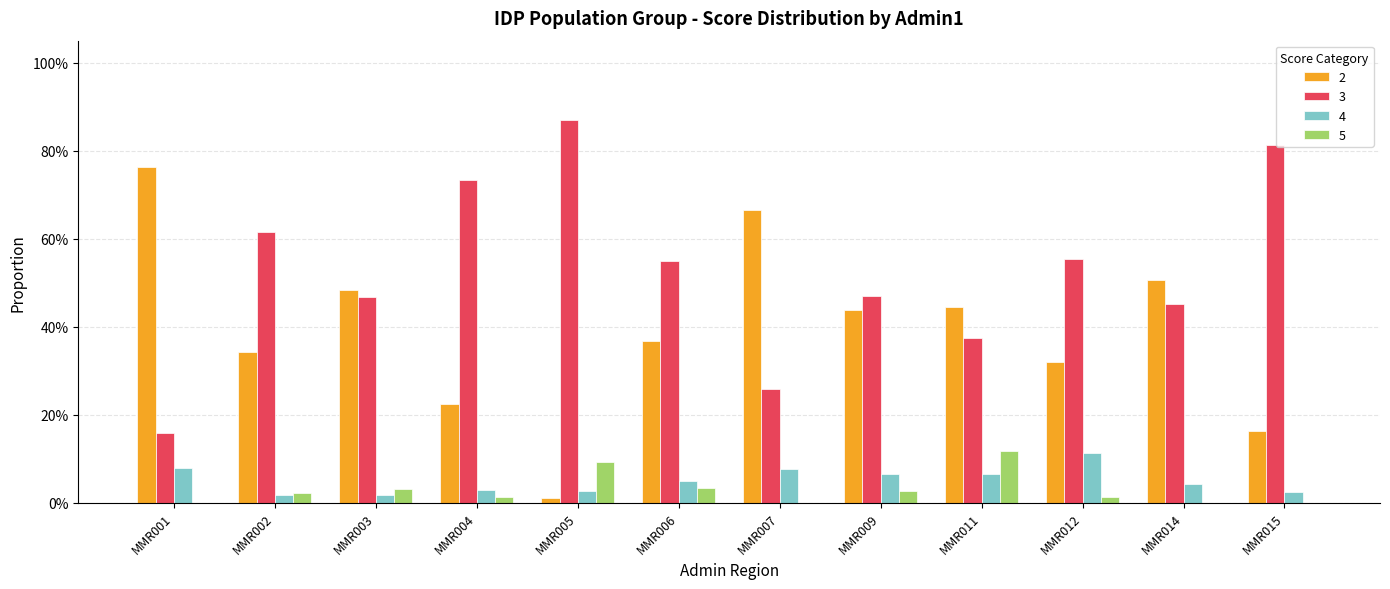

Reading right to left, what are all the values shown in this chart?

2: 0.2	0.5	0.3	0.4	0.4	0.7	0.4	0.0	0.2	0.5	0.3	0.8
3: 0.8	0.5	0.6	0.4	0.5	0.3	0.5	0.9	0.7	0.5	0.6	0.2
4: 0.0	0.0	0.1	0.1	0.1	0.1	0.0	0.0	0.0	0.0	0.0	0.1
5: 0.0	0.0	0.0	0.1	0.0	0.0	0.0	0.1	0.0	0.0	0.0	0.0